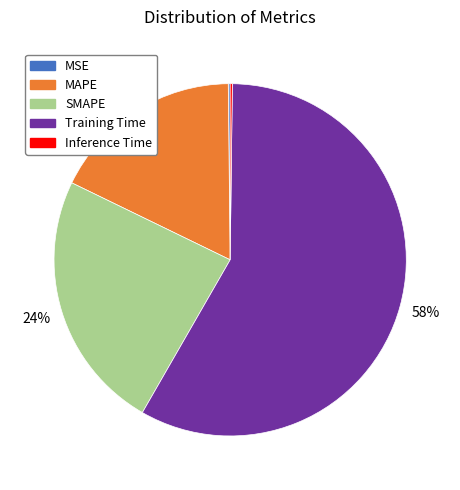

Between MAPE and SMAPE, which is larger?

SMAPE